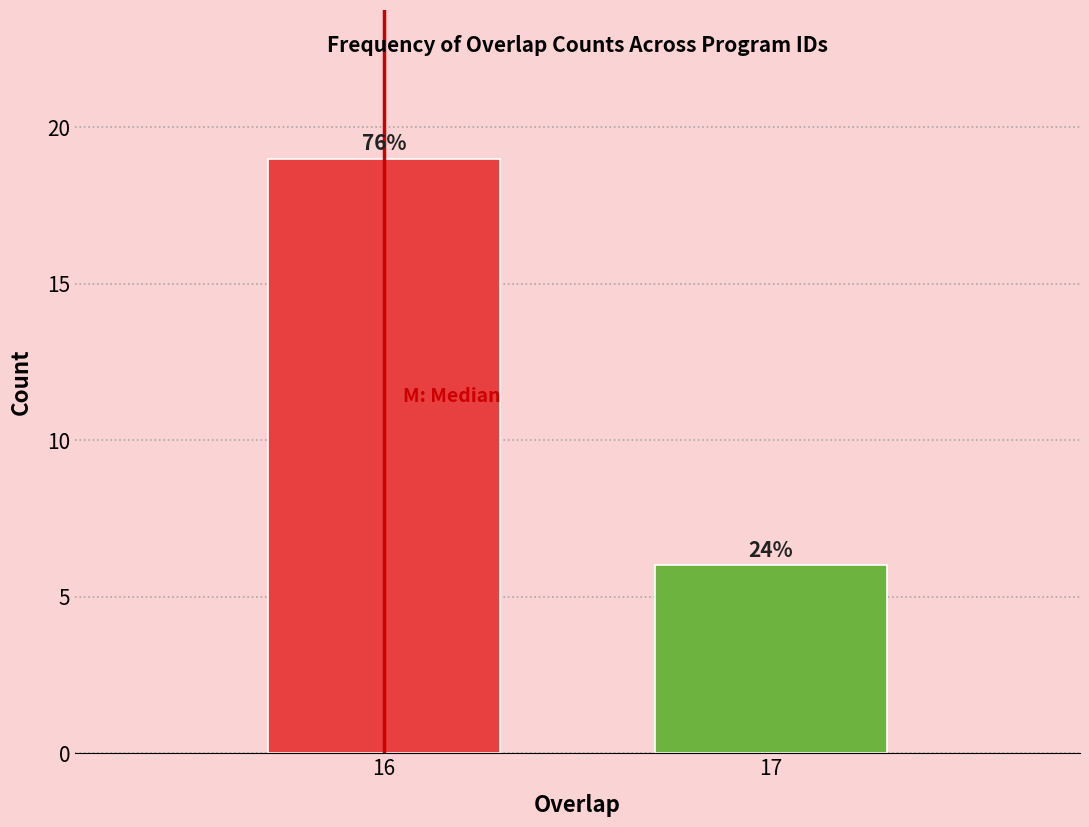

How many bars are there in total?

2